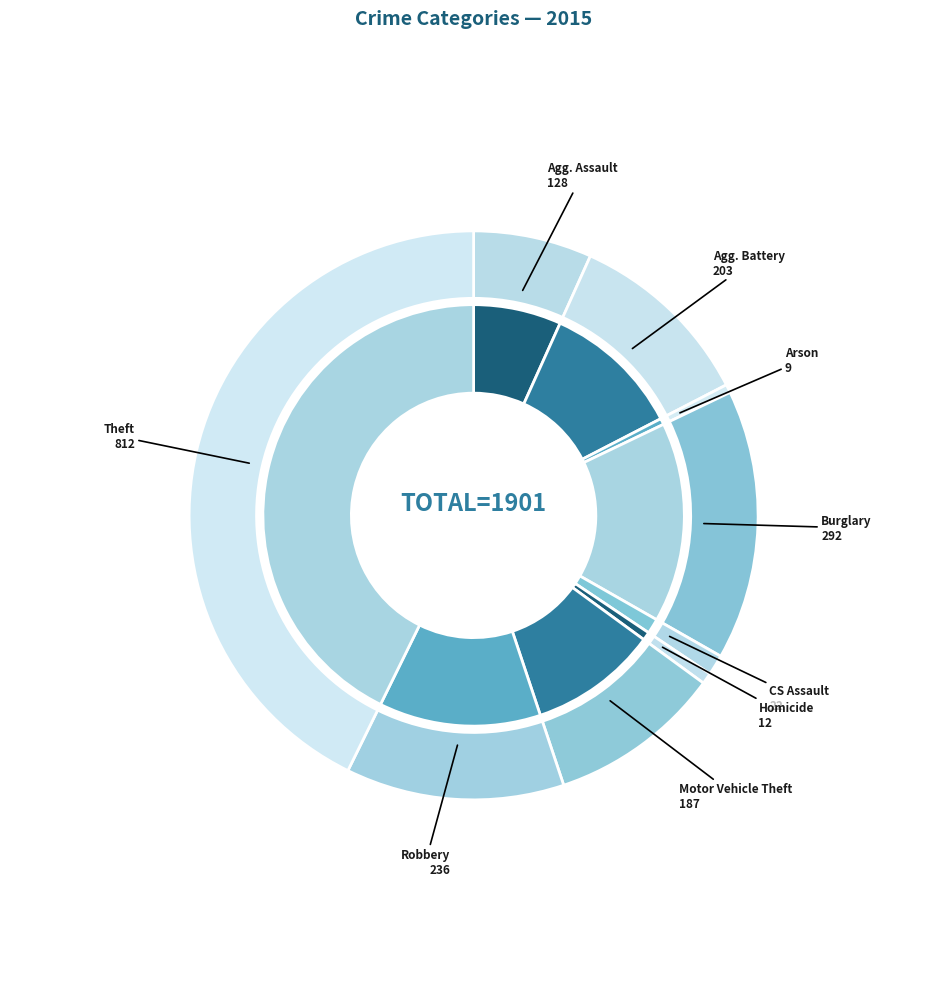

Which slice is the largest?

Theft